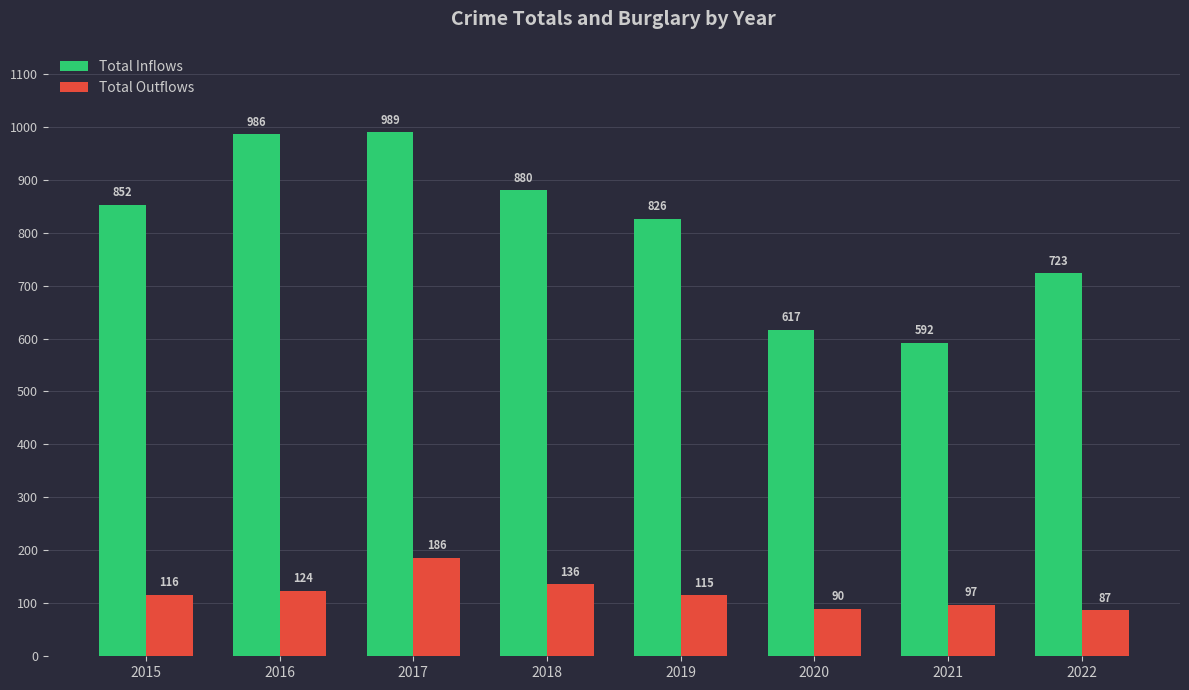

Reading right to left, what are all the values shown in this chart?

Total Inflows: 2022=723	2021=592	2020=617	2019=826	2018=880	2017=989	2016=986	2015=852
Total Outflows: 2022=87	2021=97	2020=90	2019=115	2018=136	2017=186	2016=124	2015=116